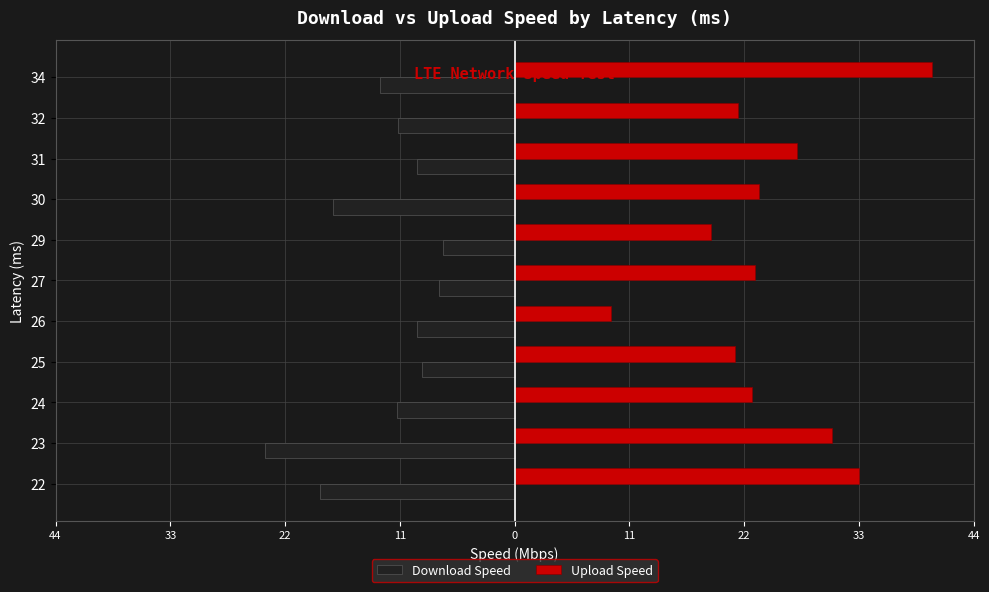

What are all the series names shown in the legend?

Download Speed, Upload Speed